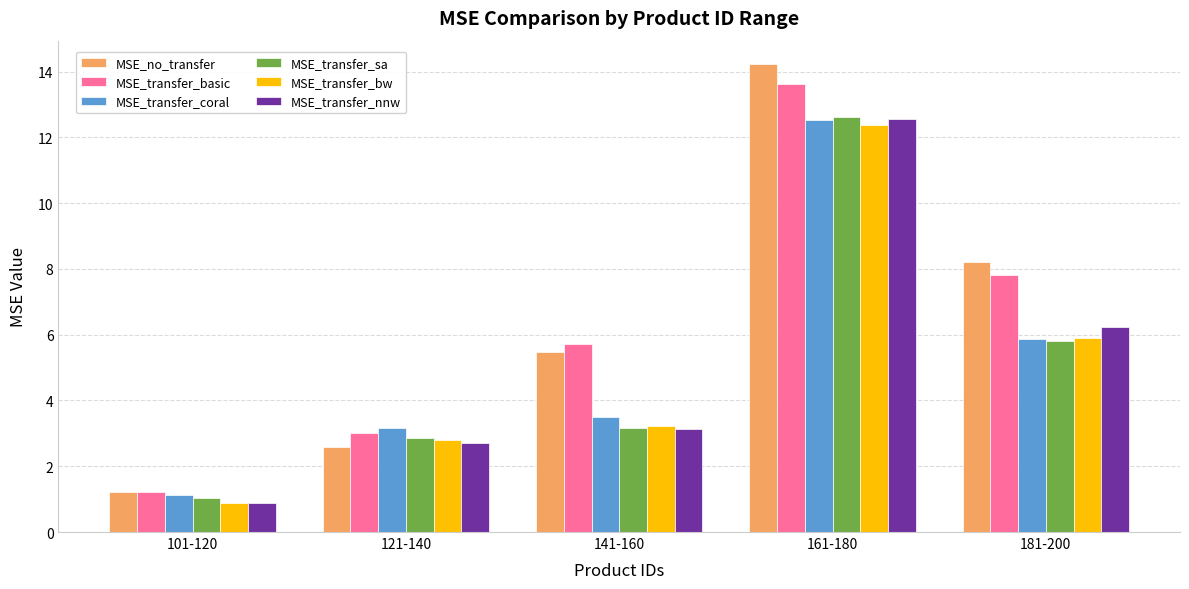

Does the chart contain any negative values?

No